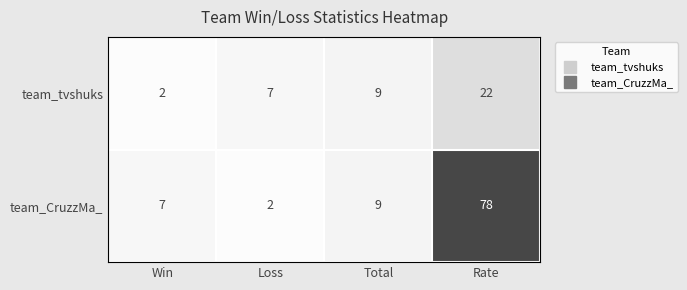

The value of team_CruzzMa_ at Total is 6. True or false?

False